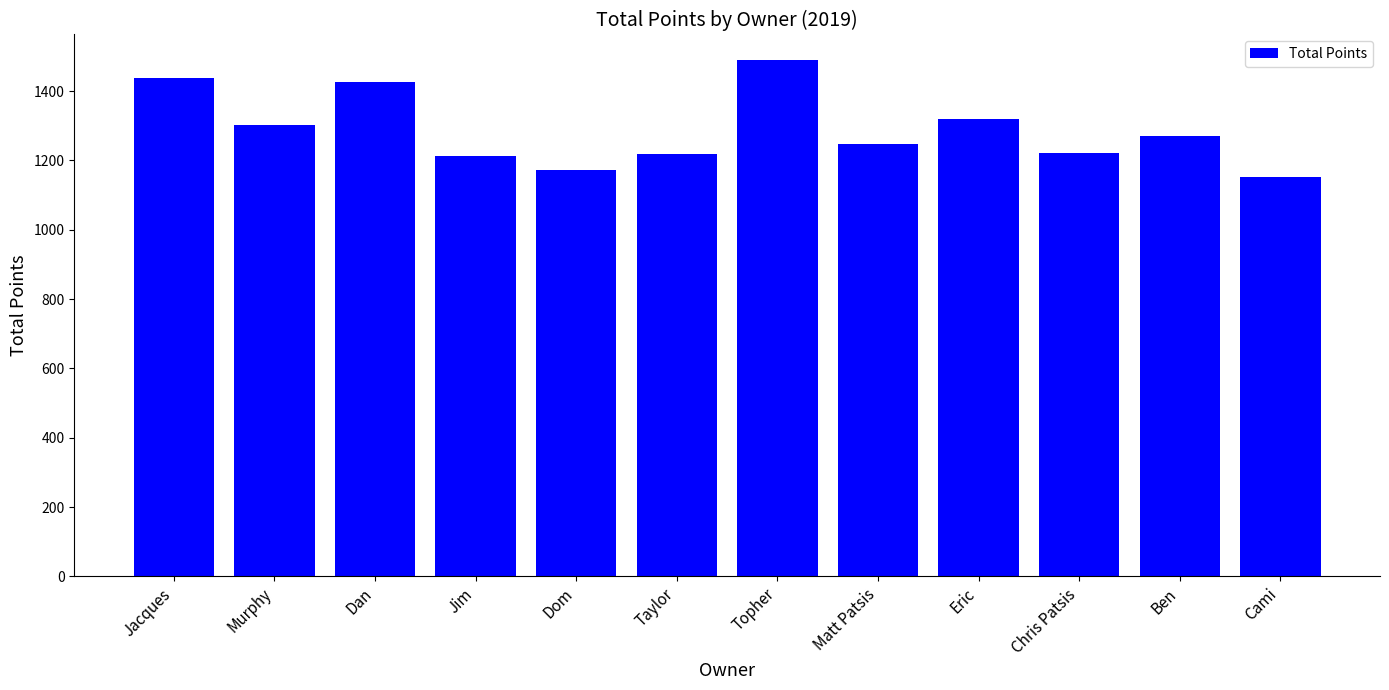

How many values are below 1269?

6